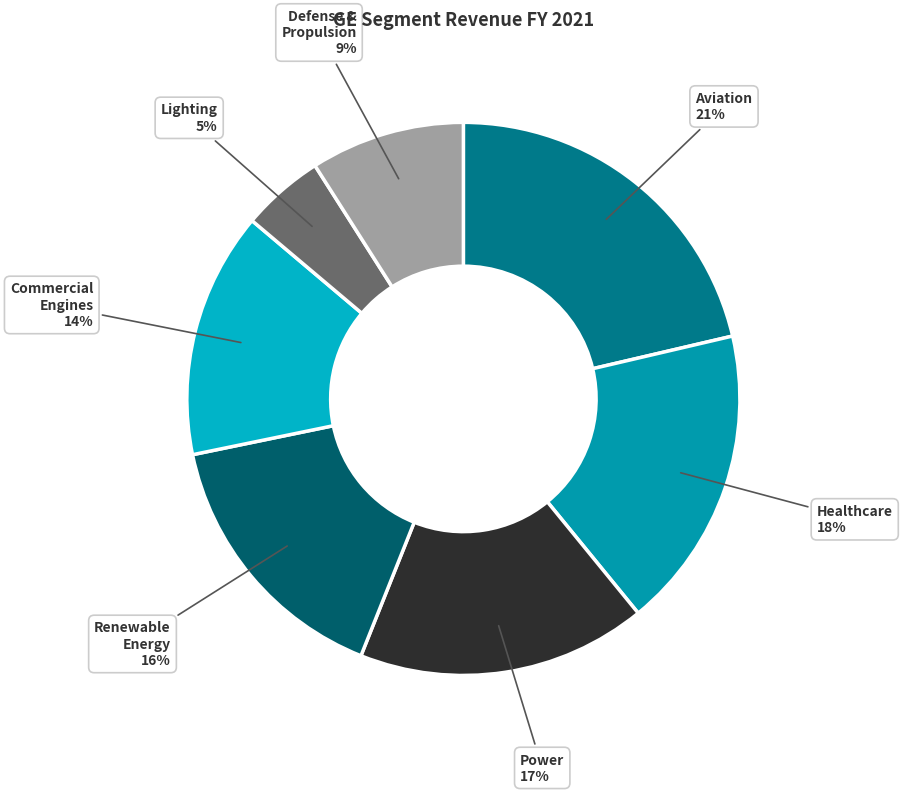

How many slices are in this pie chart?

7